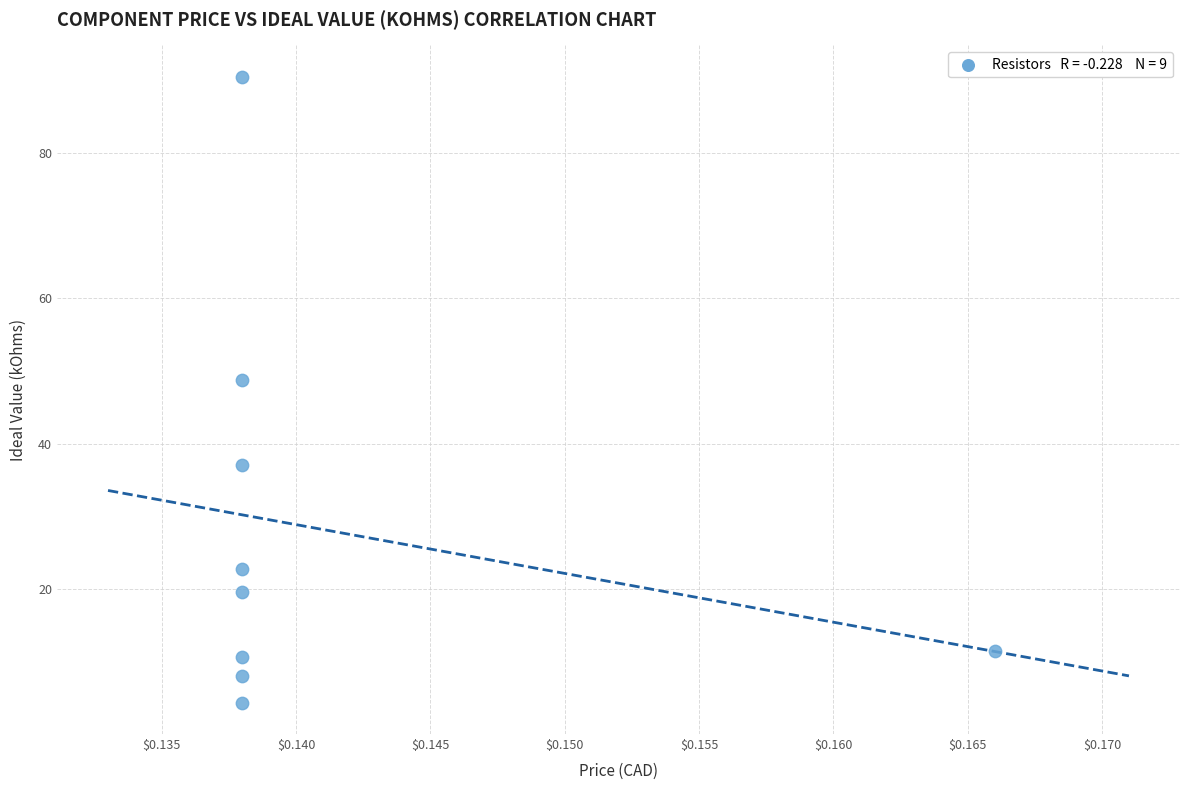

What is the average Y value?

28.1